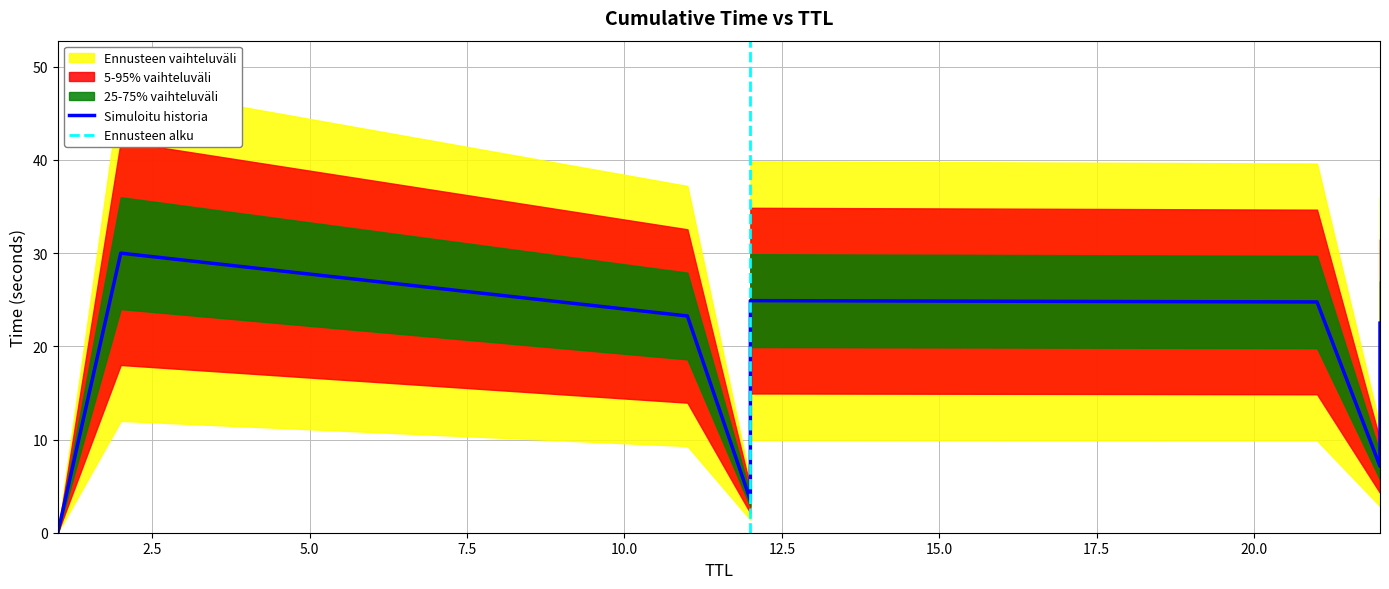

What is the sum of all values?

203.3